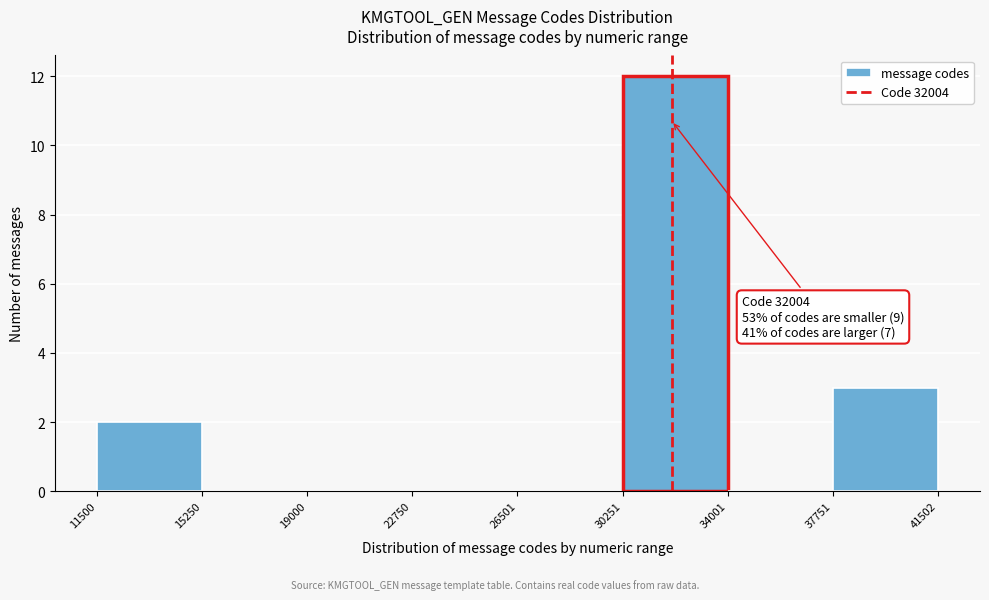

Over which range of the x-axis is the bar tallest?

30251 to 34001